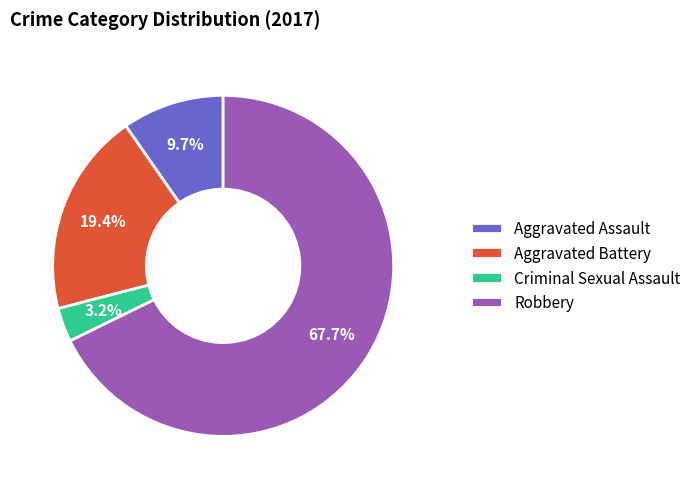

Which category has the smallest portion of the pie?

Criminal Sexual Assault